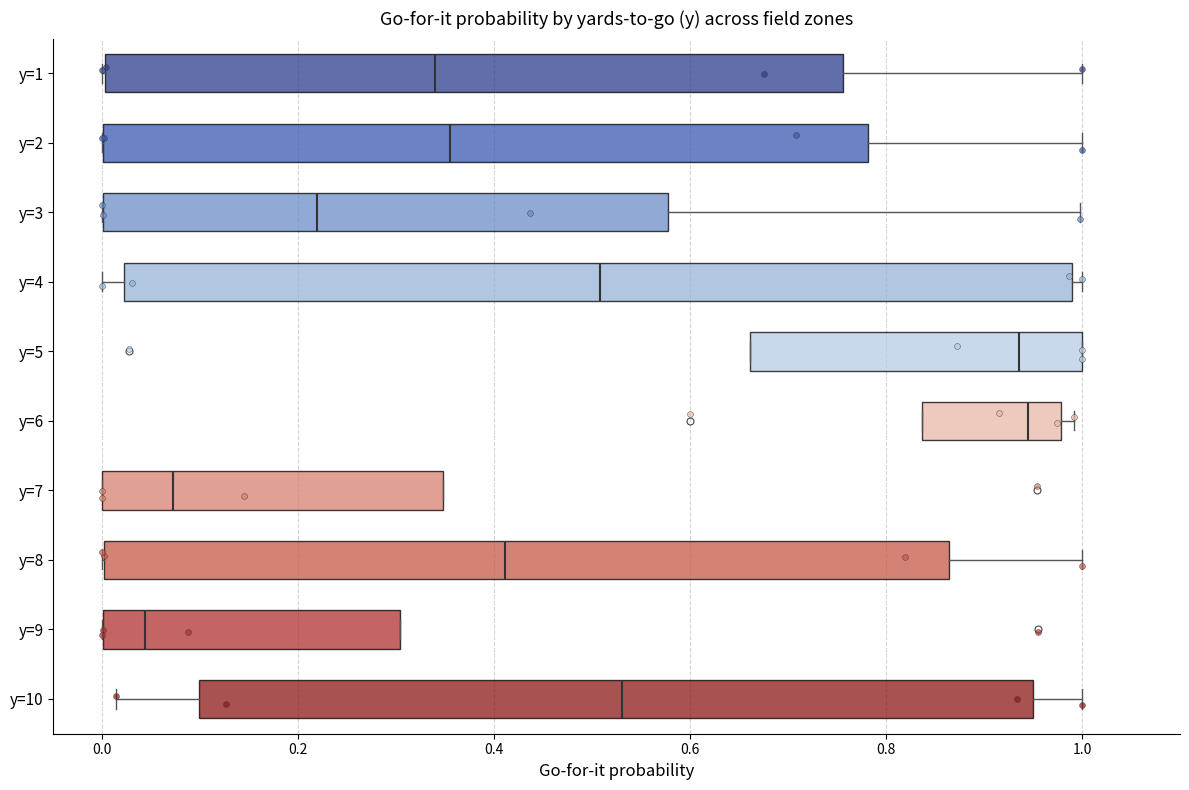

Reading bottom to top, transcribe this box plot: for each box, give where its median line is, the range the box spans, and where its two whiskers end, as read against the x-axis. The values are not printed on the chart, so give them approximately, as read against the axis.

y=10: median 0.54, box 0.10 to 0.96, whiskers 0.02 to 1.00
y=9: median 0.04, box 0.00 to 0.30, whiskers 0.00 to 0.30
y=8: median 0.42, box 0.00 to 0.86, whiskers 0.00 to 1.00
y=7: median 0.08, box 0.00 to 0.34, whiskers 0.00 to 0.34
y=6: median 0.94, box 0.84 to 0.98, whiskers 0.84 to 1.00
y=5: median 0.94, box 0.66 to 1.00, whiskers 0.66 to 1.00
y=4: median 0.50, box 0.02 to 0.98, whiskers 0.00 to 1.00
y=3: median 0.22, box 0.00 to 0.58, whiskers 0.00 to 1.00
y=2: median 0.36, box 0.00 to 0.78, whiskers 0.00 to 1.00
y=1: median 0.34, box 0.00 to 0.76, whiskers 0.00 to 1.00